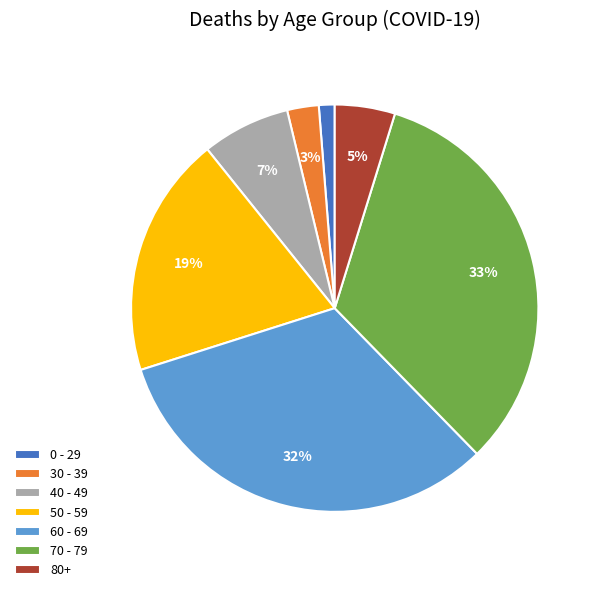

To the nearest percent, what is the difference between the largest and smallest slice percentages?

32%